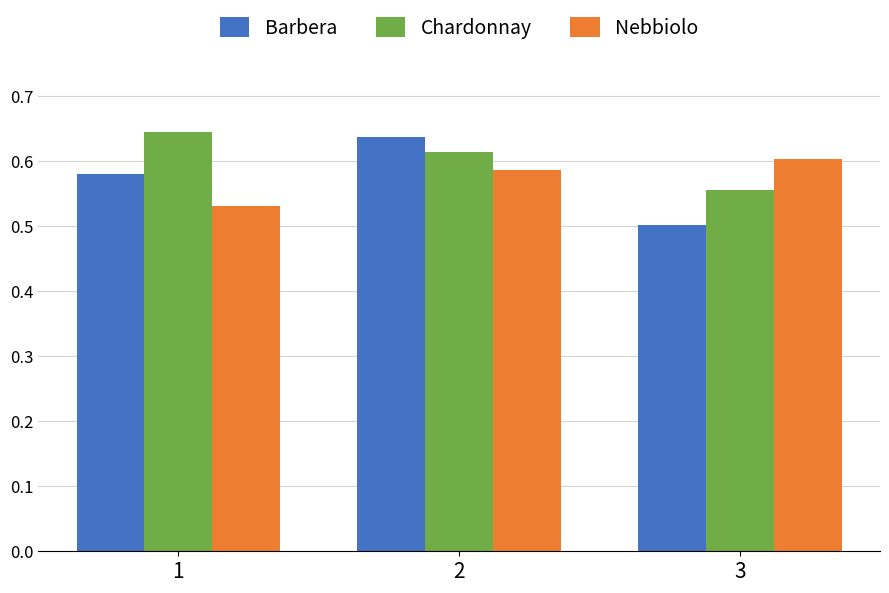

Between 1 and 2, which series saw the biggest shift?

Barbera